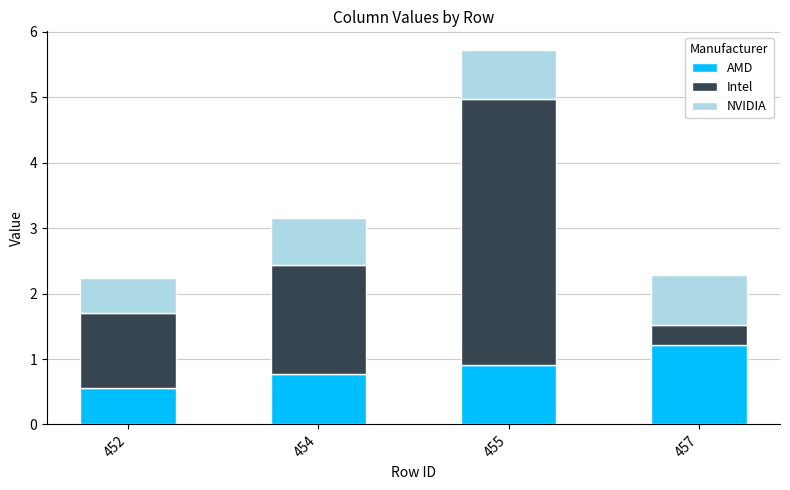

What is the sum of all AMD values?

3.5